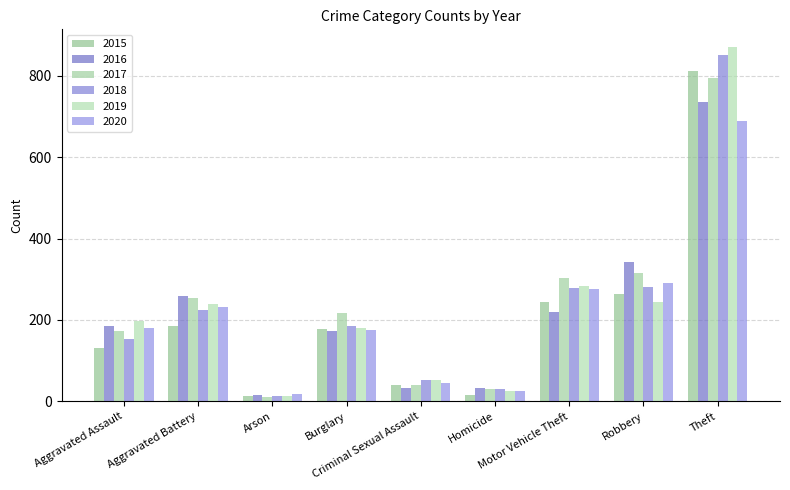

Are the bars grouped side by side (vs. stacked)?

Yes